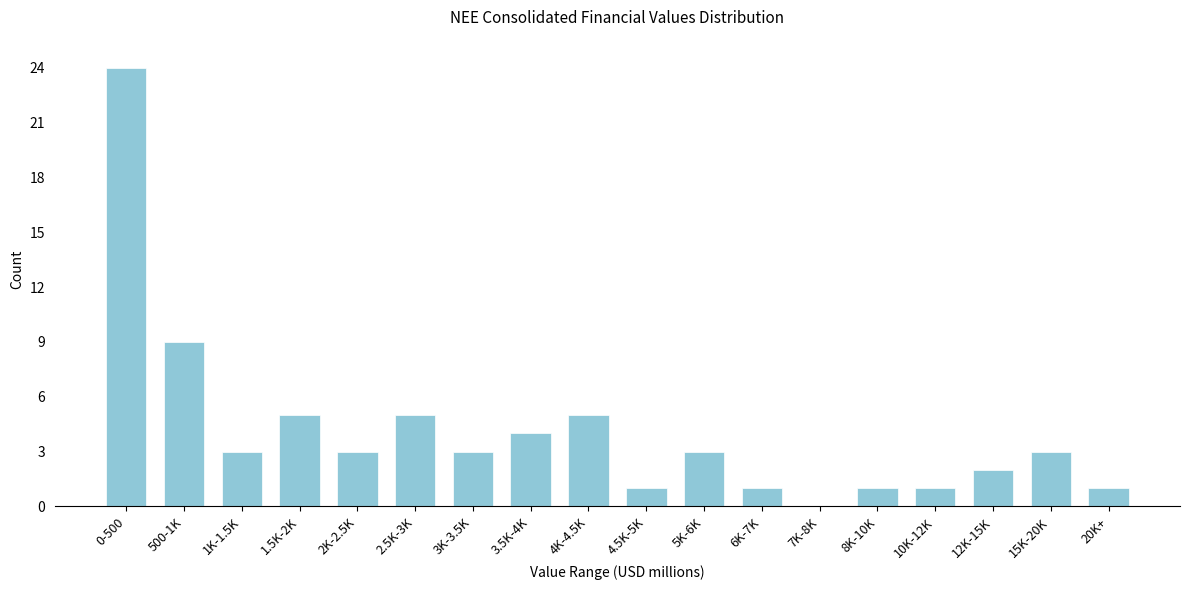

Reading left to right, list all the values displayed in this chart.

0-500=24	500-1K=9	1K-1.5K=3	1.5K-2K=5	2K-2.5K=3	2.5K-3K=5	3K-3.5K=3	3.5K-4K=4	4K-4.5K=5	4.5K-5K=1	5K-6K=3	6K-7K=1	7K-8K=0	8K-10K=1	10K-12K=1	12K-15K=2	15K-20K=3	20K+=1